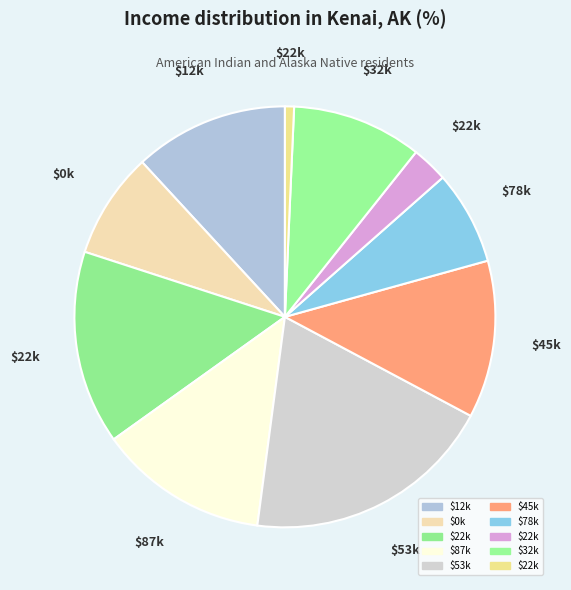

Count the number of slices in the pie.

10